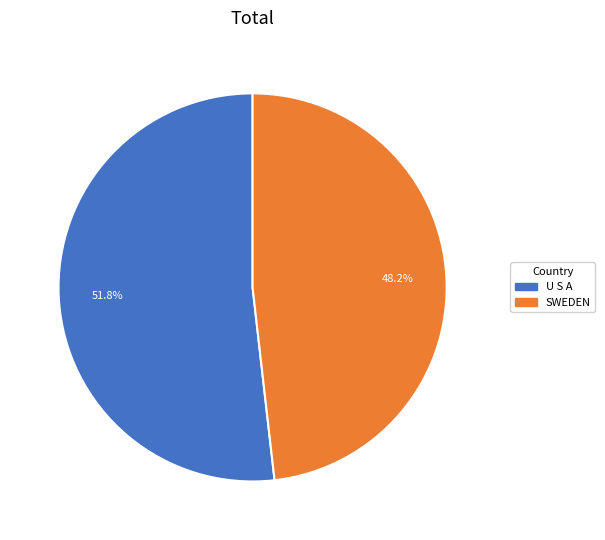

How many slices are in this pie chart?

2